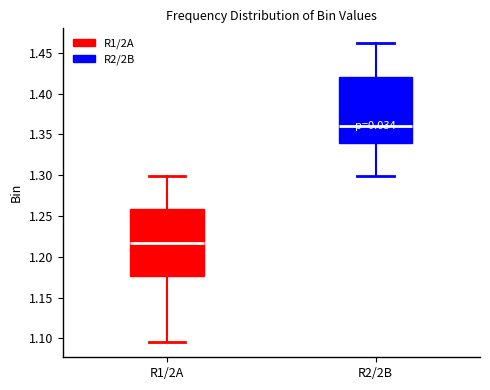

Reading left to right, transcribe this box plot: for each box, give where its median line is, the range the box spans, and where its two whiskers end, as read against the y-axis. The values are not printed on the chart, so give them approximately, as read against the axis.

R1/2A: median 1.215, box 1.175 to 1.260, whiskers 1.095 to 1.300
R2/2B: median 1.360, box 1.340 to 1.420, whiskers 1.300 to 1.460